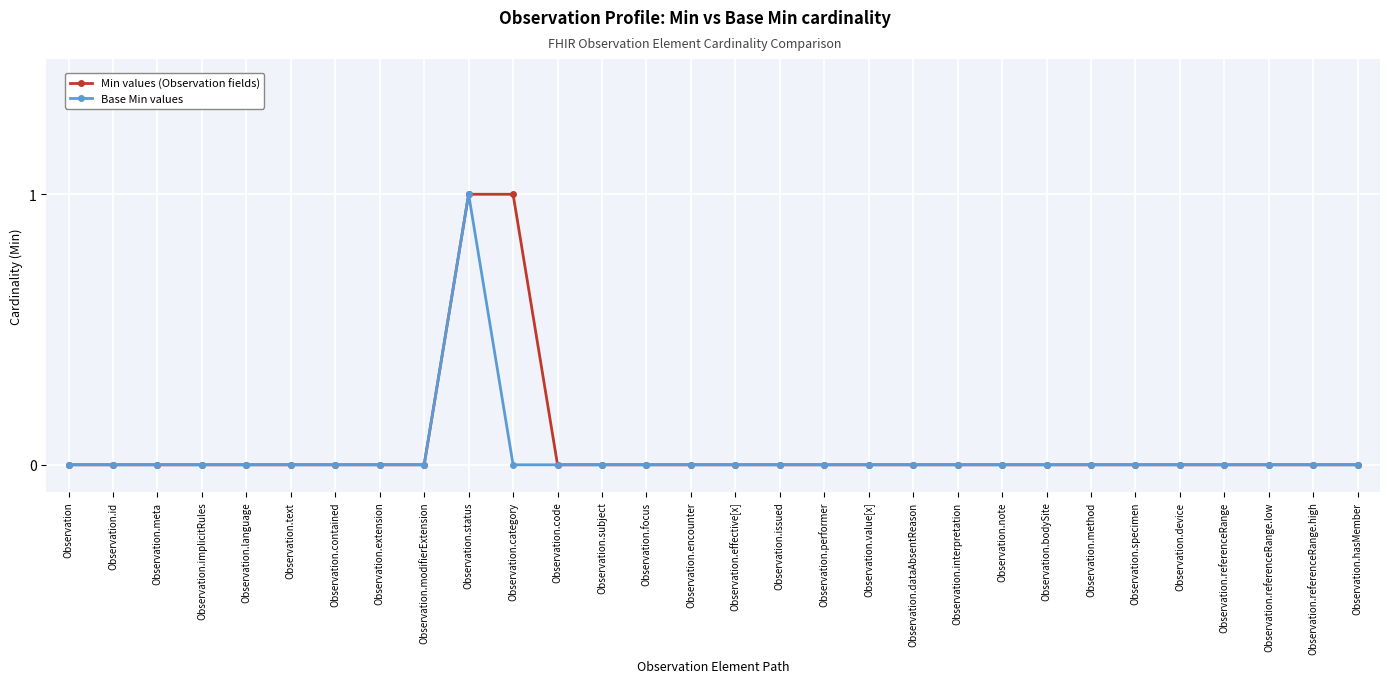

What is the difference between the second highest and minimum values in the Min values (Observation fields) series?

1